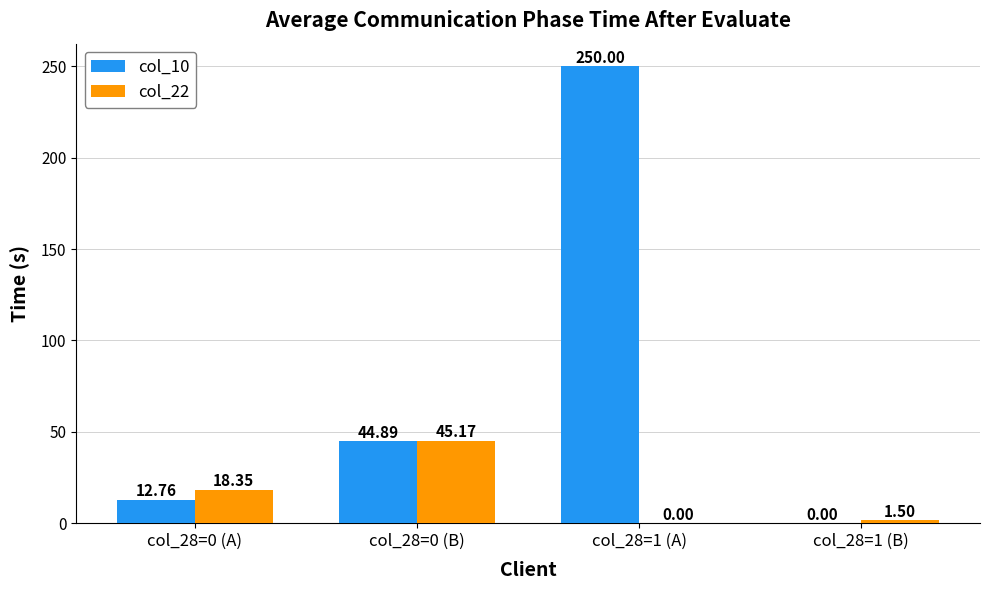

What is the sum of the col_22 values at col_28=1 (A) and col_28=0 (B)?

45.2